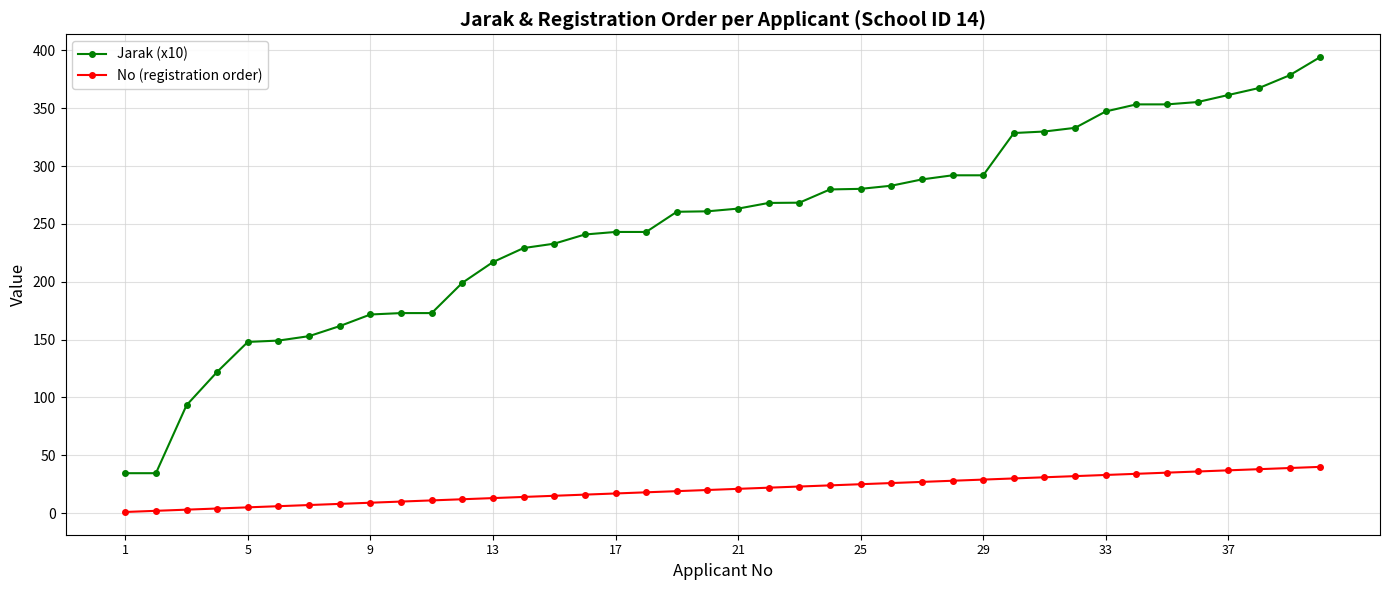

What is the minimum value shown in the chart?

1.0